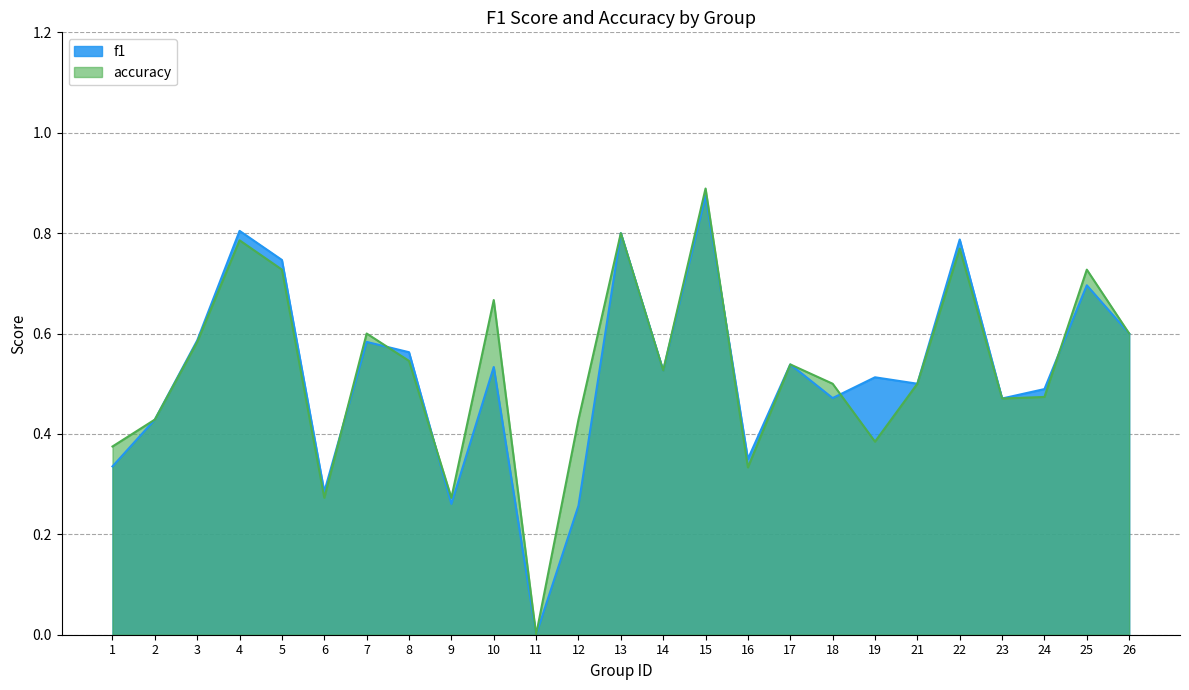

Is the value of accuracy at 18 greater than the value of f1 at 25?

No